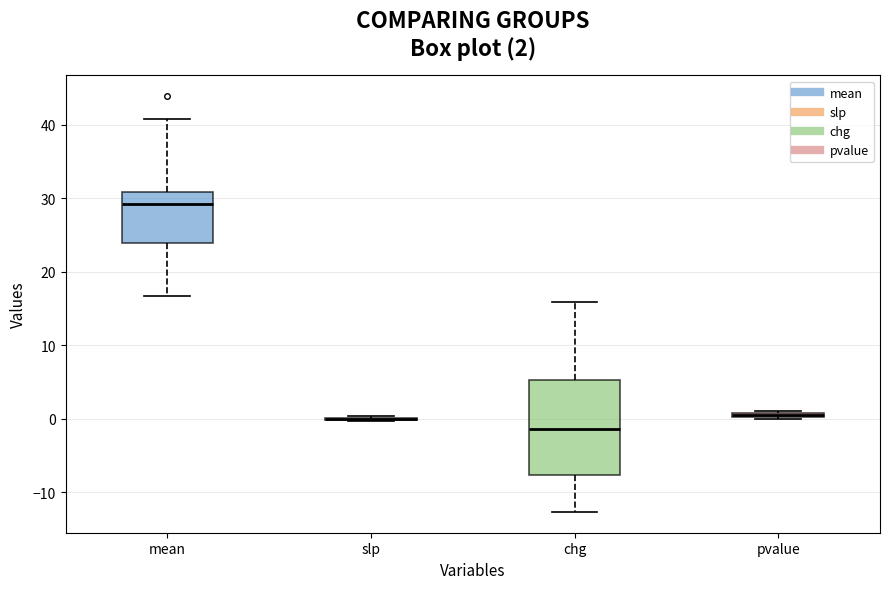

Comparing the boxes themselves (not the whiskers), which one is the tallest?

chg